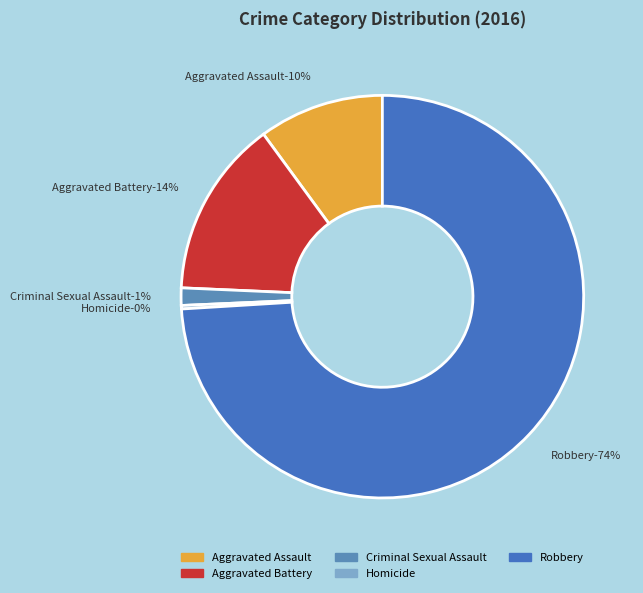

What is the total percentage of Robbery and Criminal Sexual Assault?

75.4%